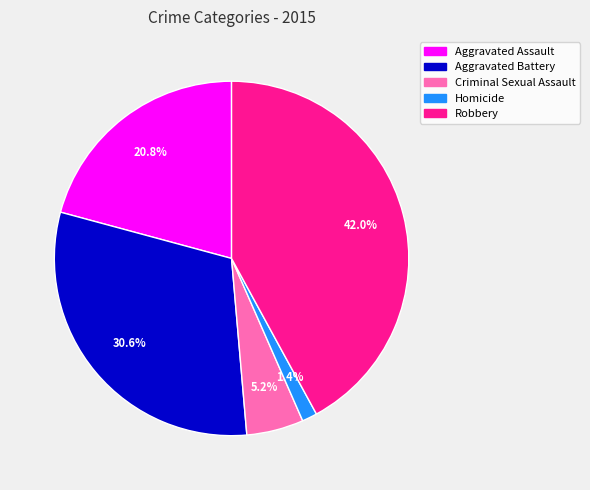

Between Homicide and Criminal Sexual Assault, which is larger?

Criminal Sexual Assault